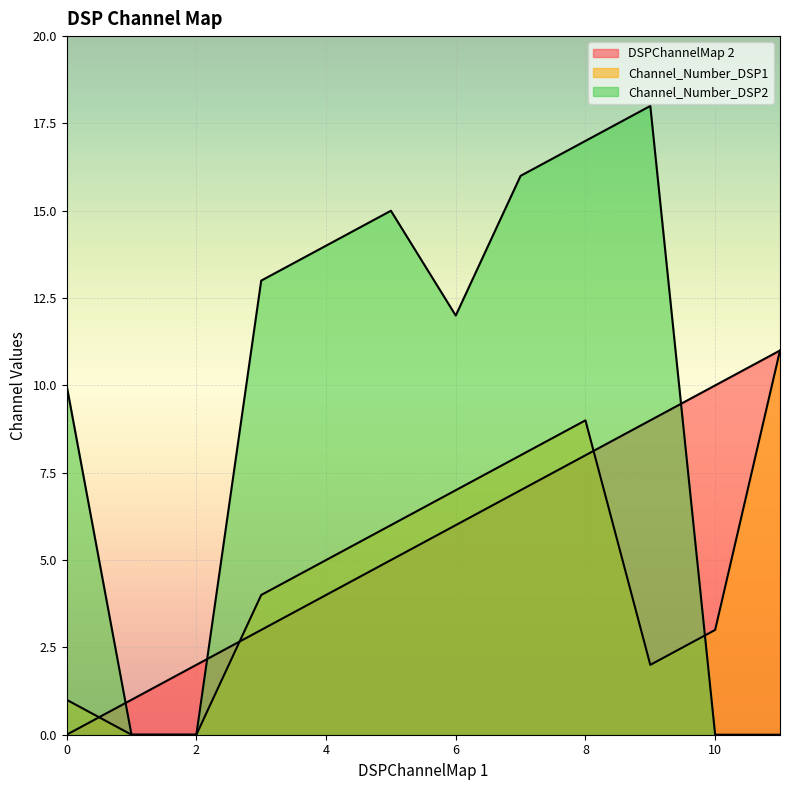

What is the difference between the maximum and second lowest values in the Channel_Number_DSP1 series?

11